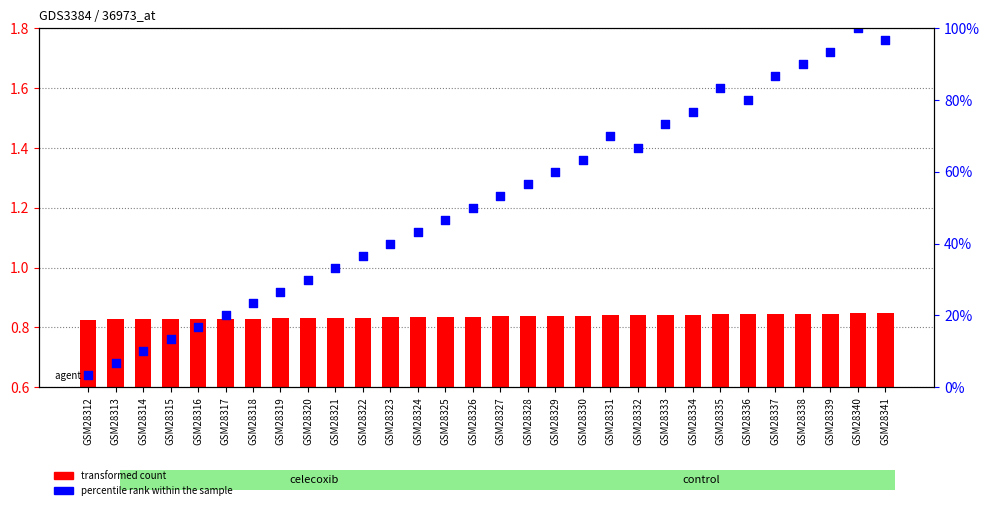

What is the total value across all series at GSM28334?

77.5